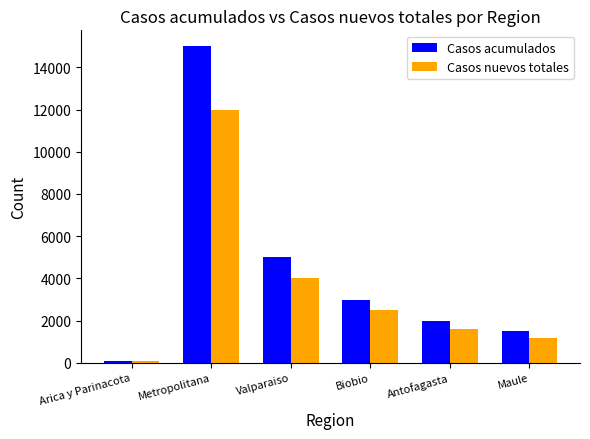

Where does the Casos acumulados series first go above 3000?

Metropolitana